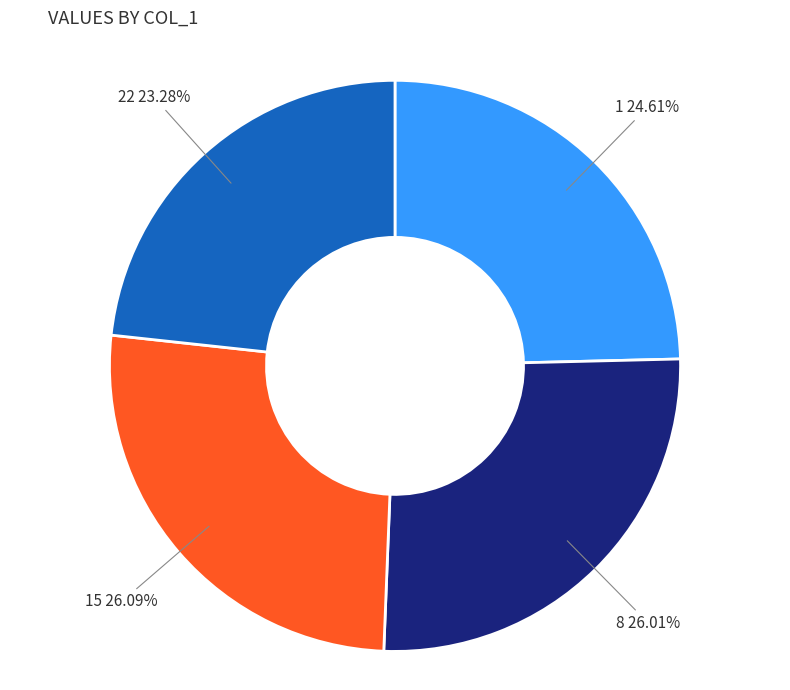

Is there a majority slice in this chart?

No